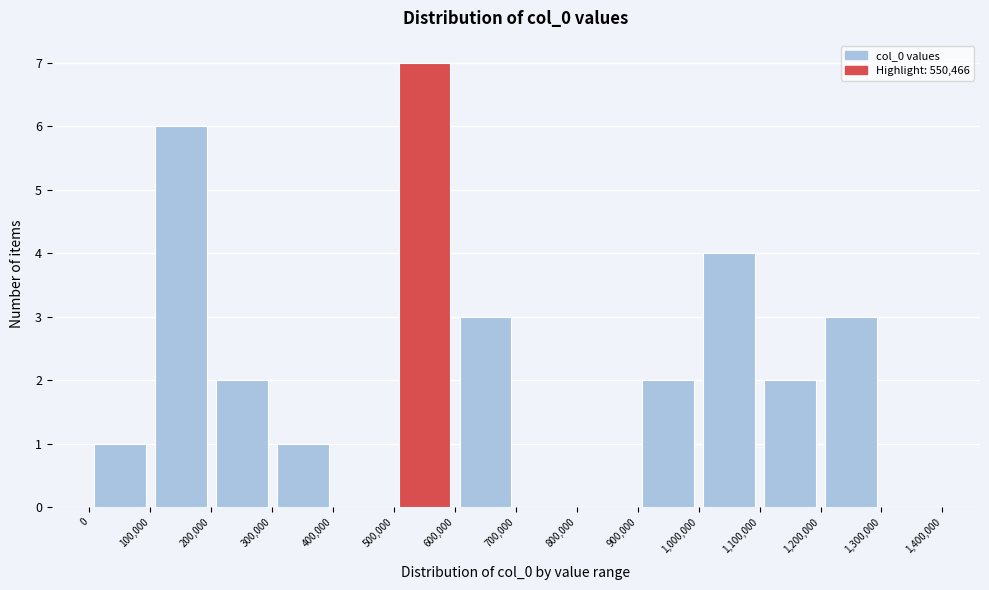

What is the height of the bar covering 0 to 100,000 on the x-axis? The values are not printed on the chart, so give them approximately, as read against the axis.

1